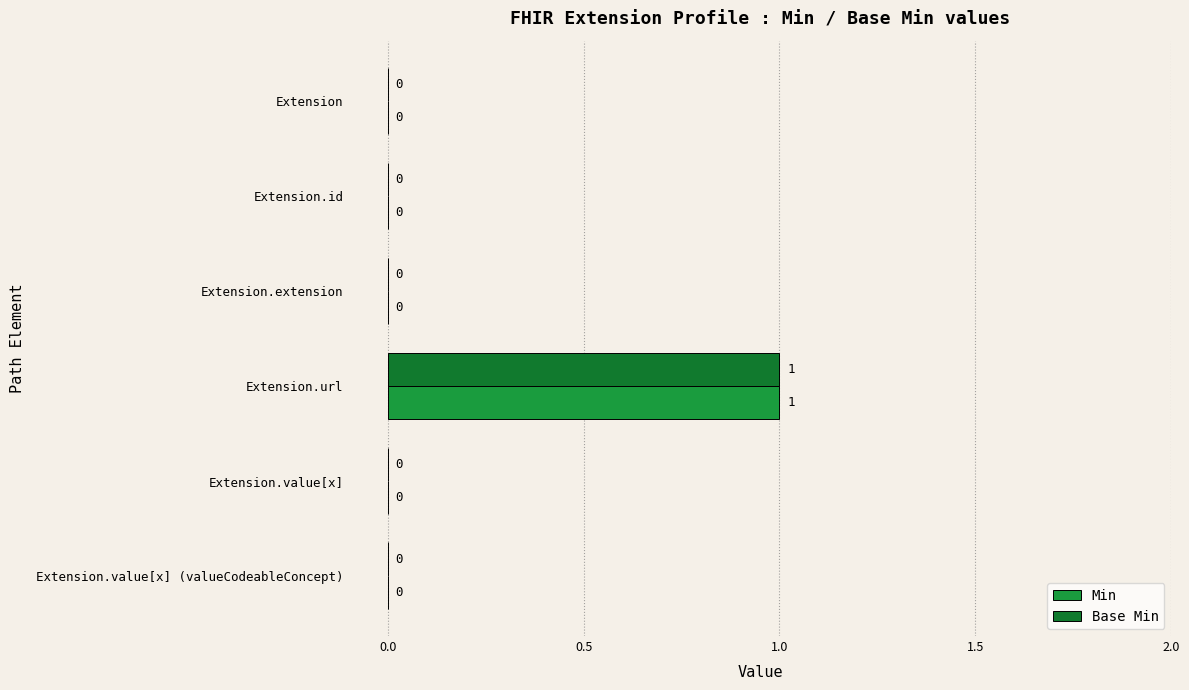

Count the number of categories in the chart.

6